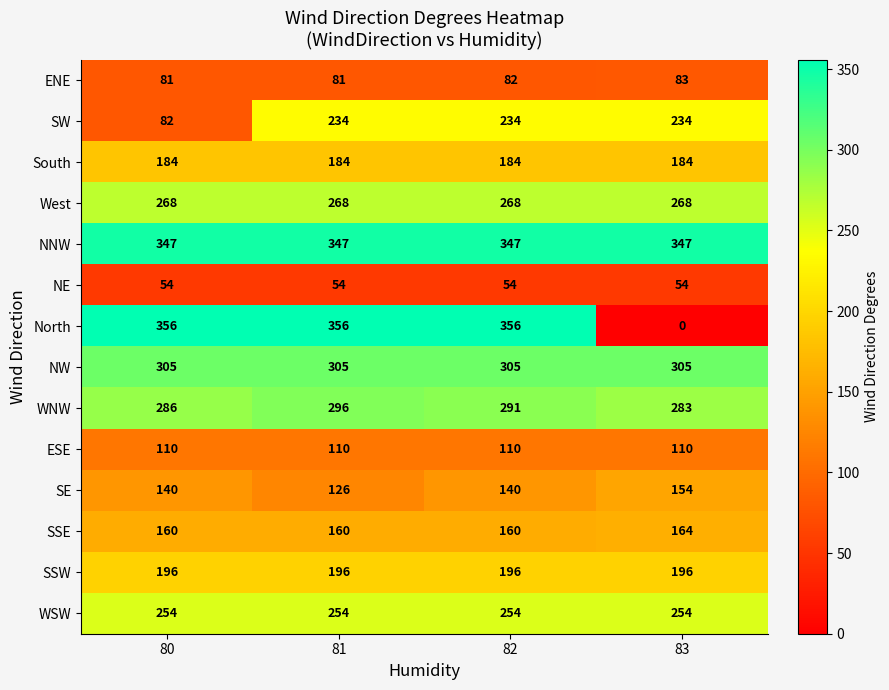

What is the total value across all series at 83?

2636